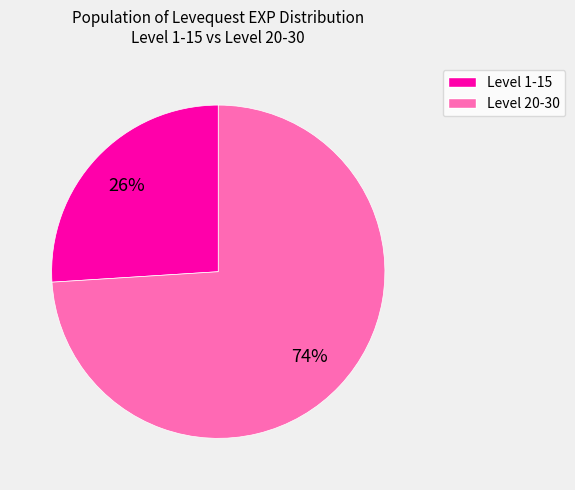

Is there any slice that represents more than half of the pie?

Yes